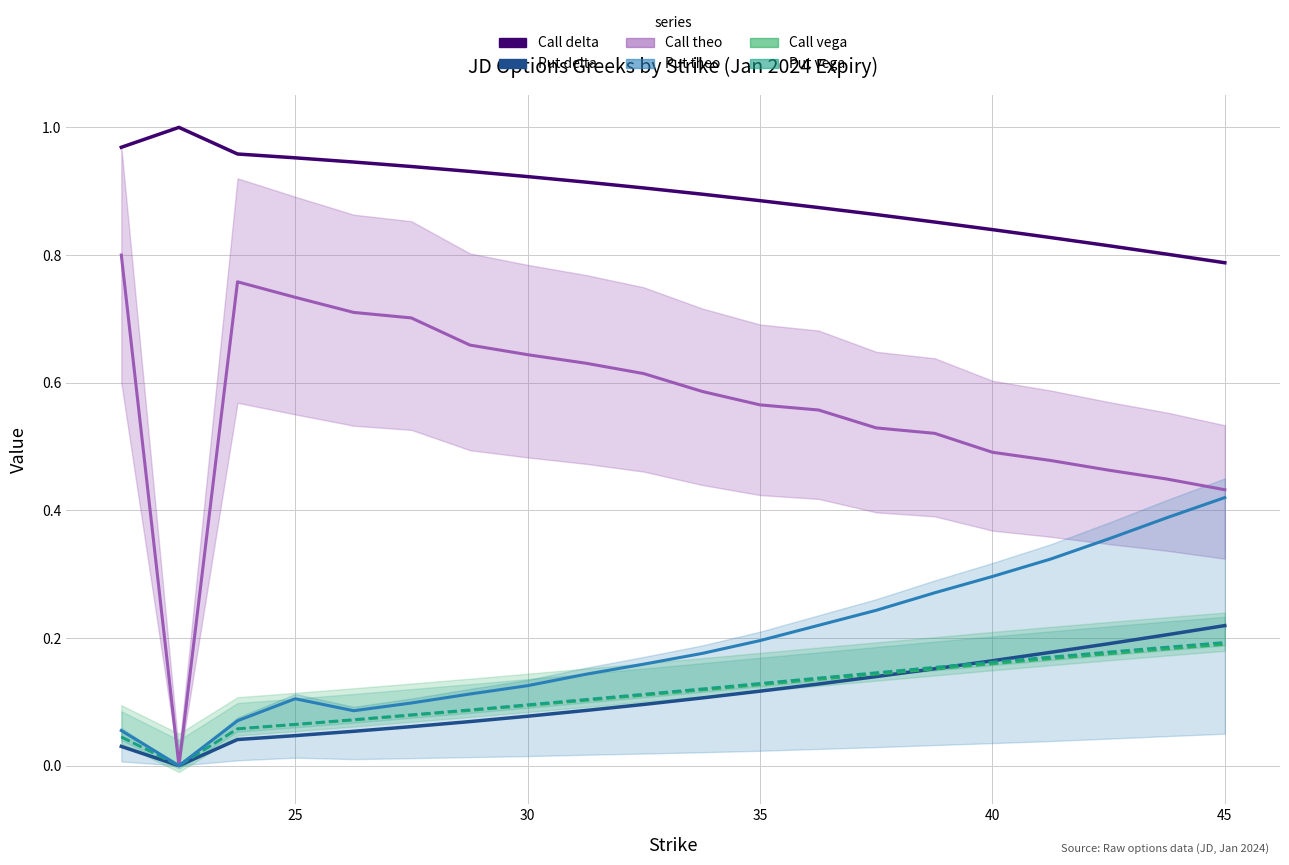

How many Call delta values are between 0 and 1?

20